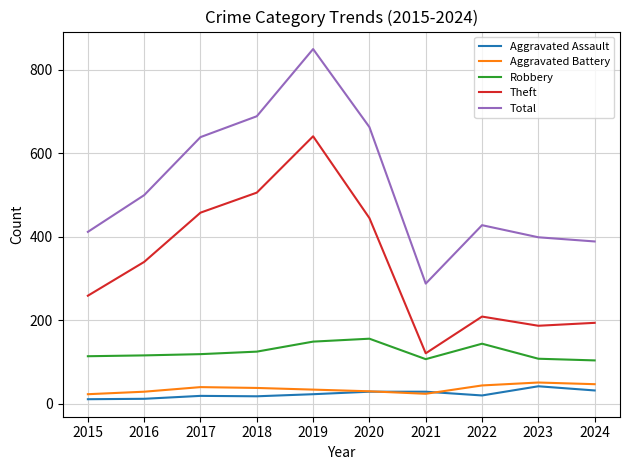

What is the difference between the maximum and minimum values in the Robbery series?

52